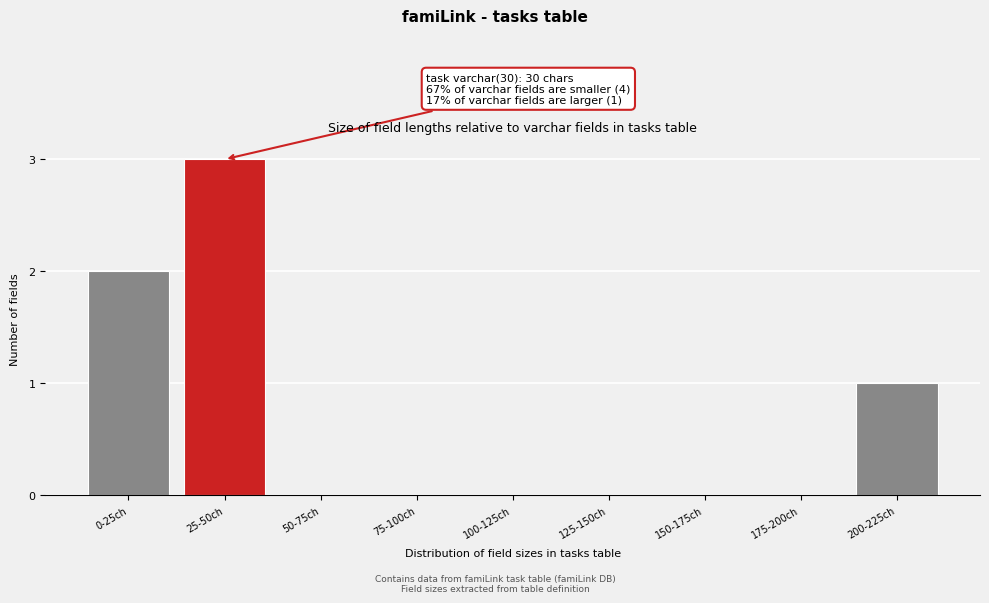

Reading right to left, list all the values displayed in this chart.

200-225ch=1	175-200ch=0	150-175ch=0	125-150ch=0	100-125ch=0	75-100ch=0	50-75ch=0	25-50ch=3	0-25ch=2